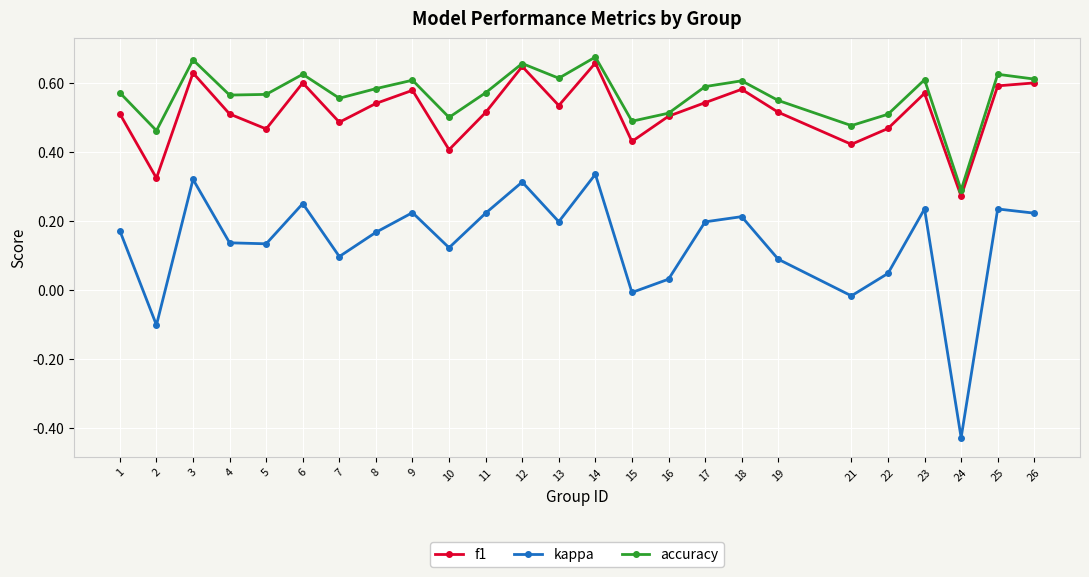

Is the value of kappa at 15 greater than the value of f1 at 19?

No